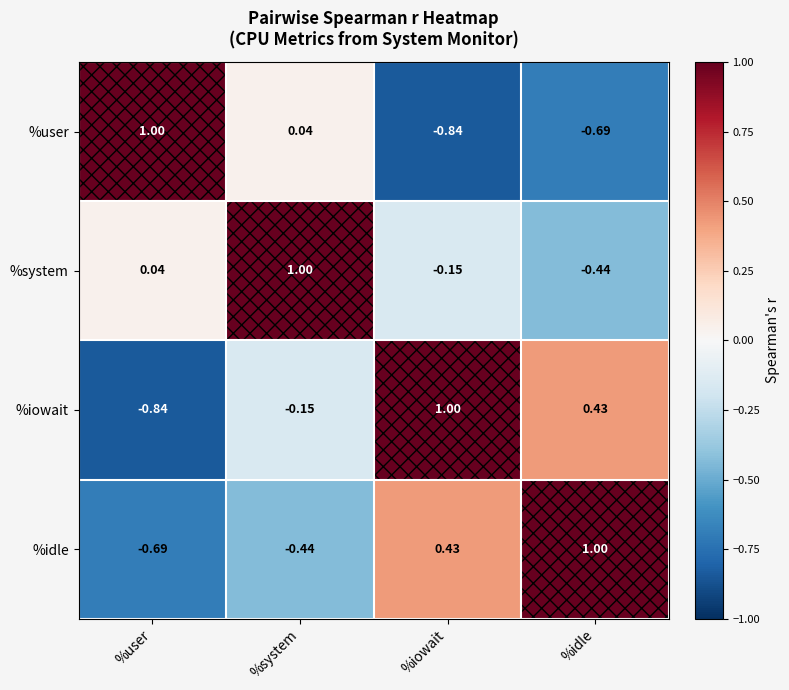

Where does the %idle series first go above 0?

%iowait